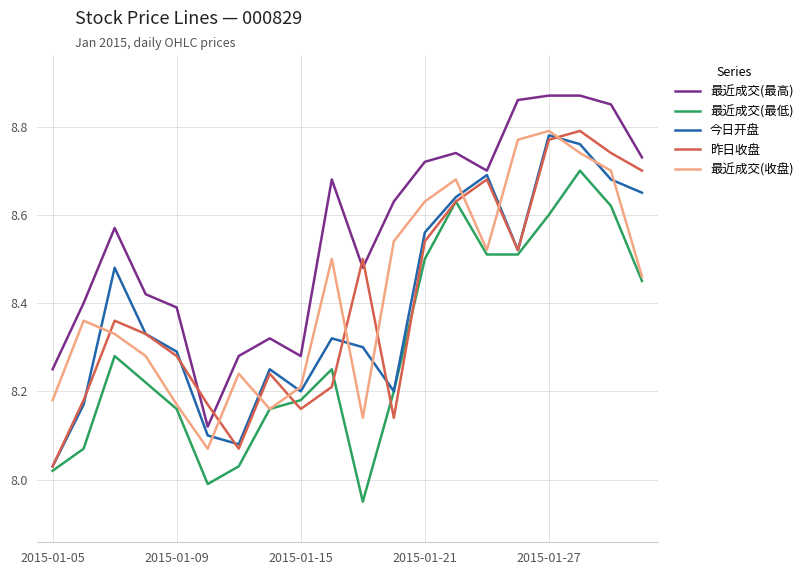

Which series has the largest total across all categories?

最近成交(最高)